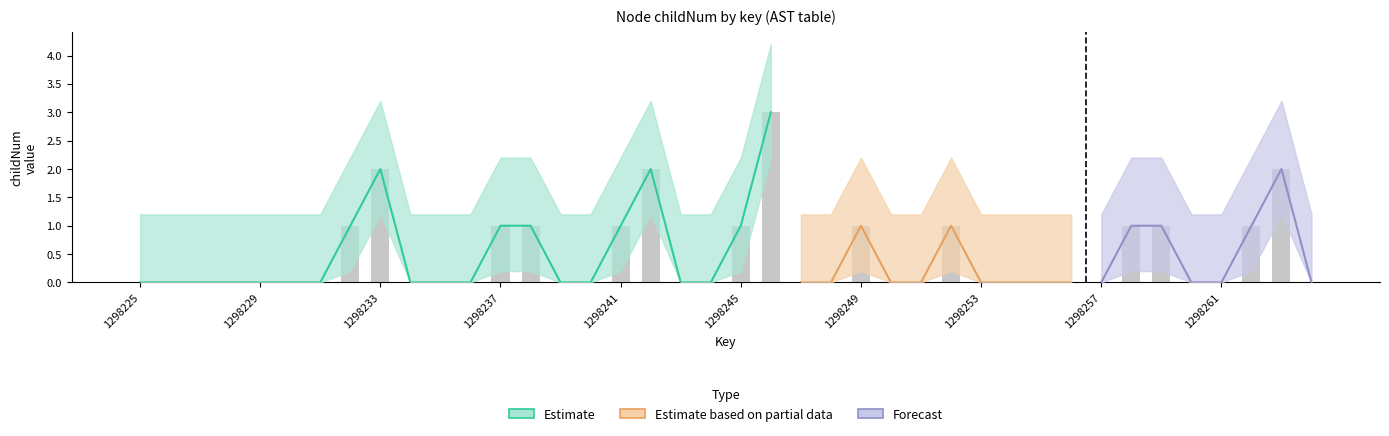

True or false: childNum has a value of 0 at 1298228.

True